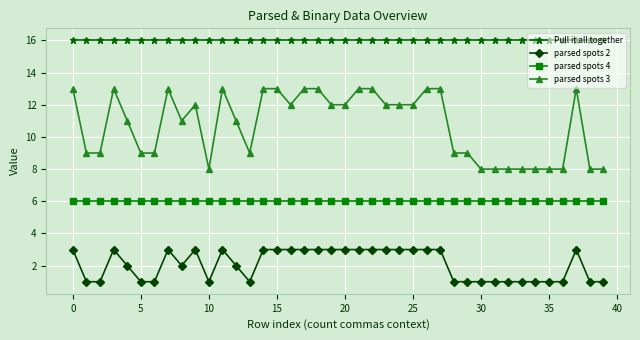

Rank the series by their maximum value, from lowest to highest.

parsed spots 2, parsed spots 4, parsed spots 3, Pull it all together